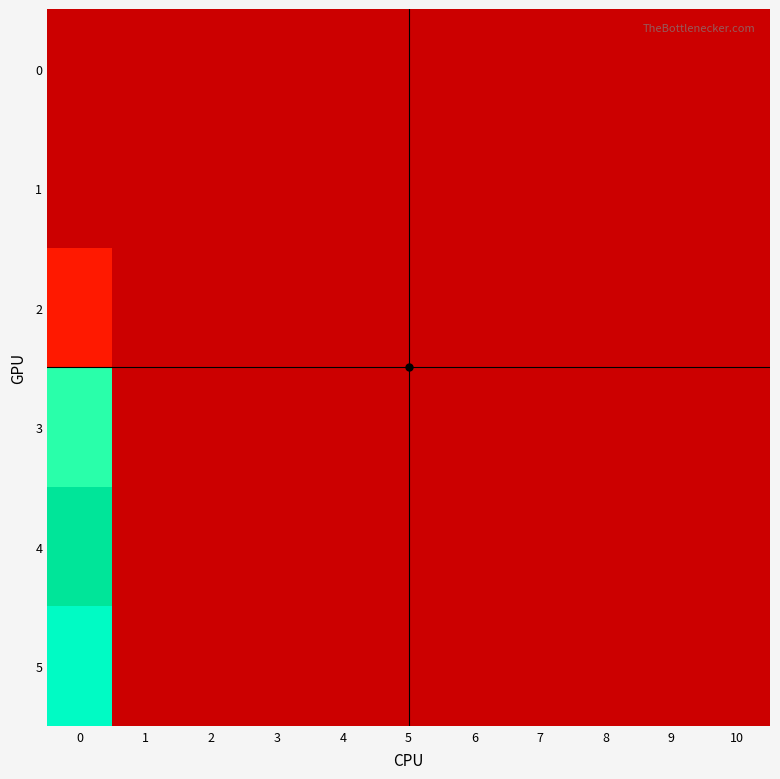

At how many categories does at least one series exceed 80?

1